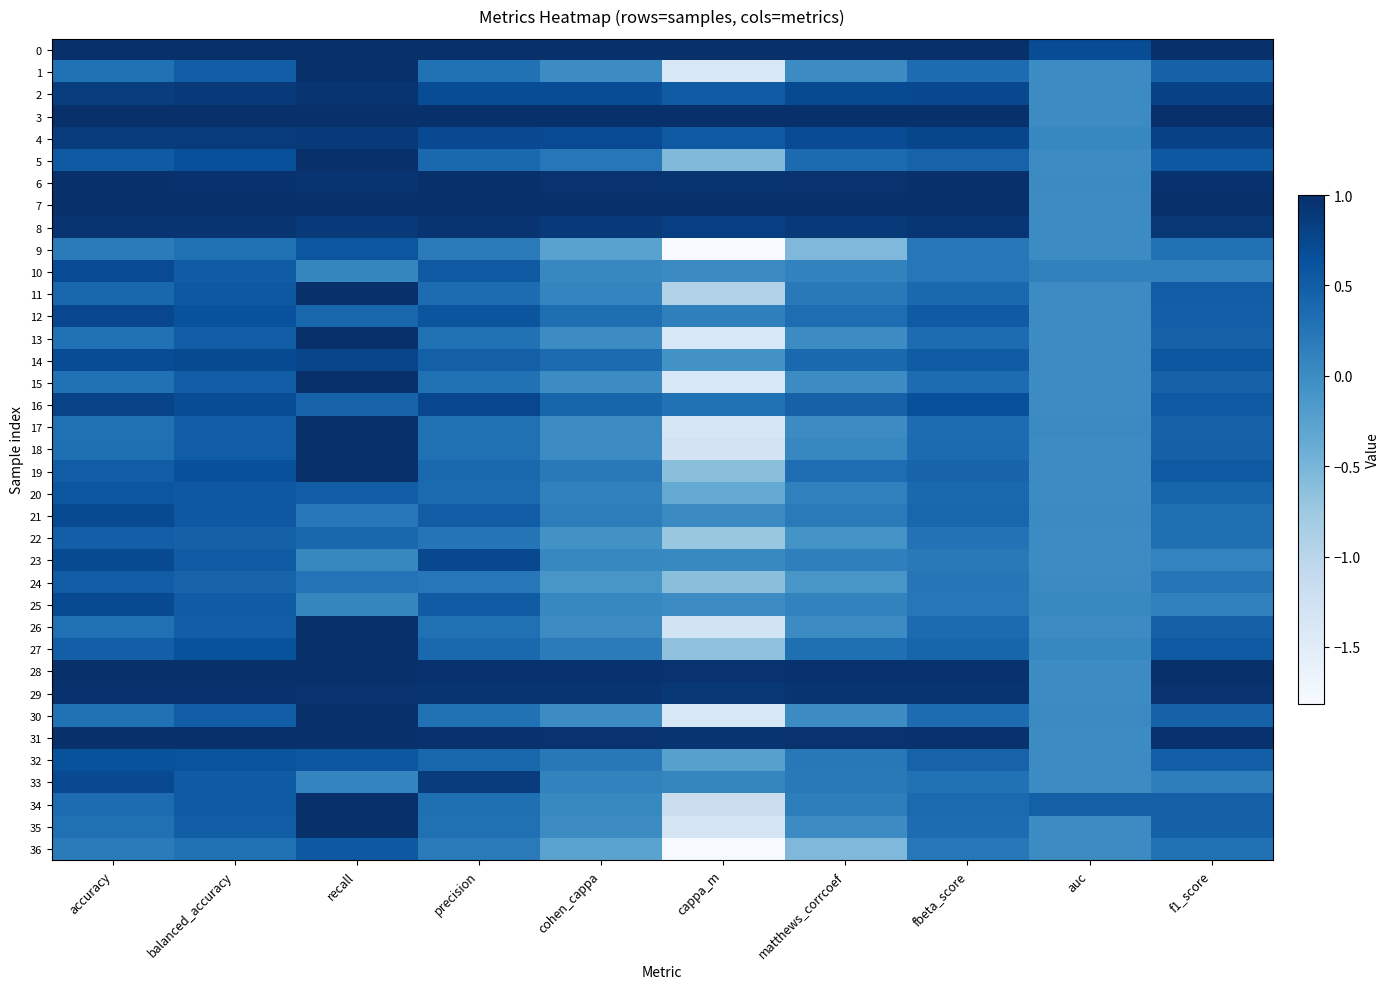

Rank the series at cohen_cappa from lowest to highest value.

36, 9, 24, 22, 1, 13, 15, 17, 26, 30, 35, 18, 34, 10, 25, 23, 11, 33, 20, 21, 27, 19, 32, 5, 12, 14, 16, 2, 4, 8, 29, 31, 6, 28, 3, 7, 0